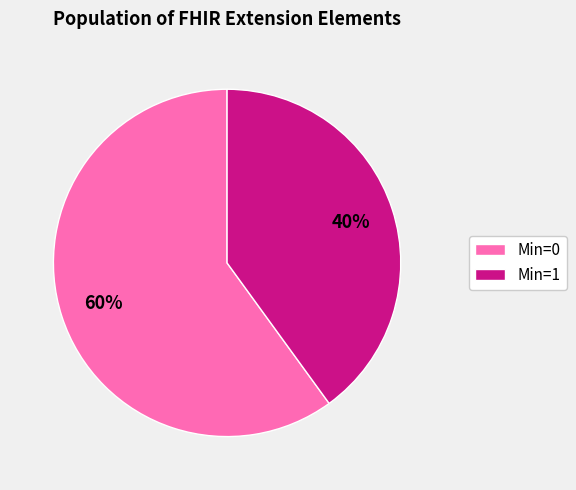

To the nearest percent, what is the average slice percentage?

50%